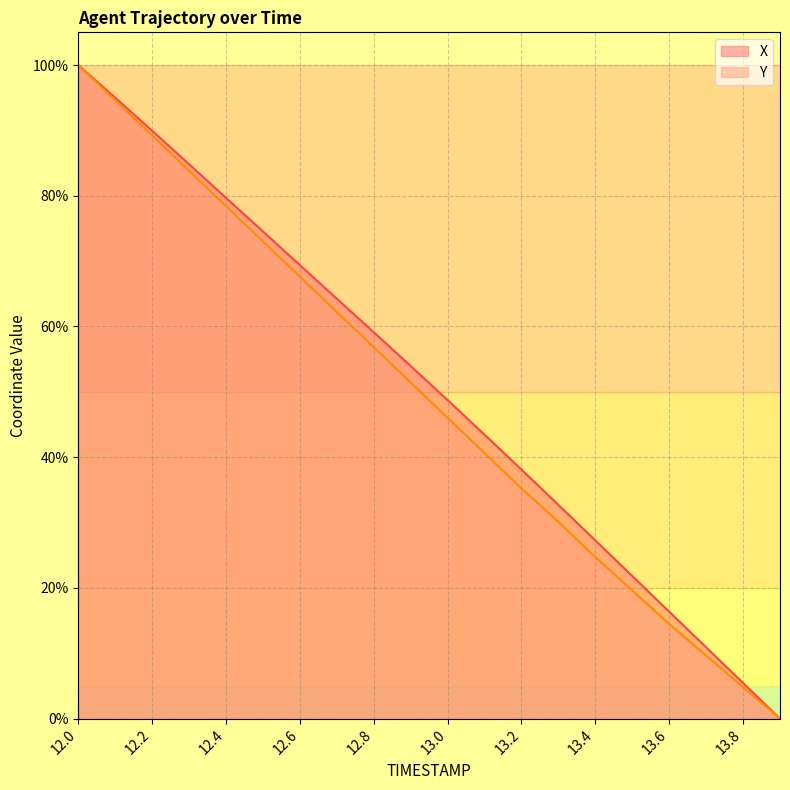

Is it true that Y equals 46.0 at 13.0?

True